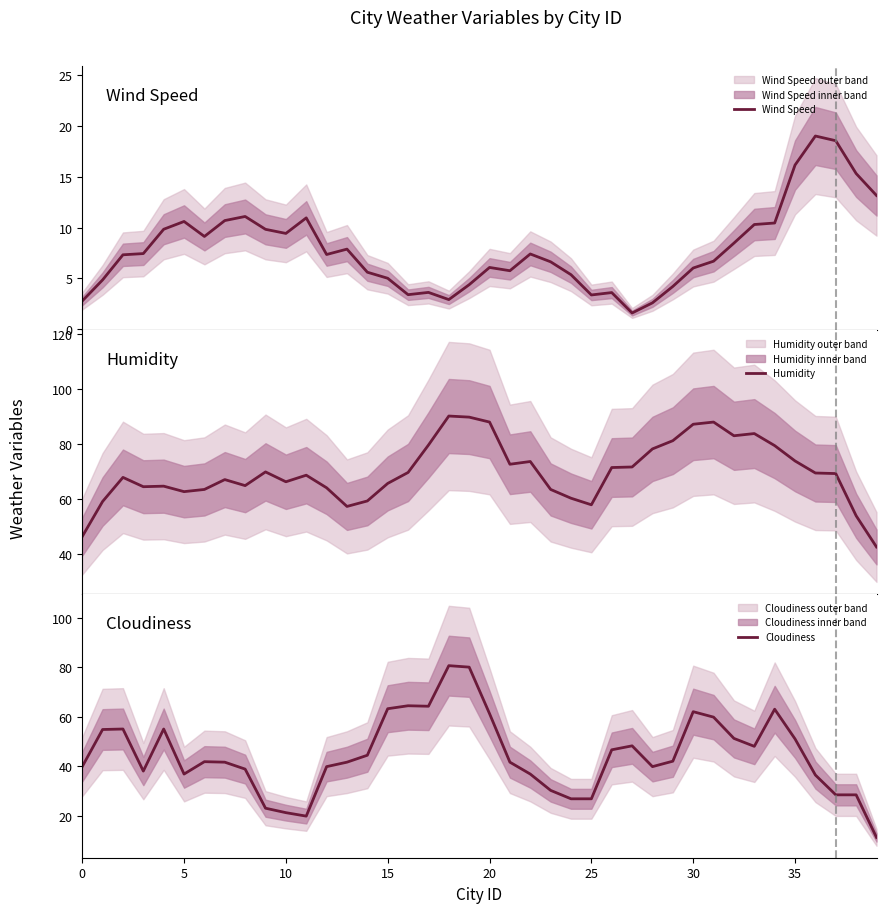

In Wind Speed, how many points are lower than both neighbors (excluding endpoints)?

8